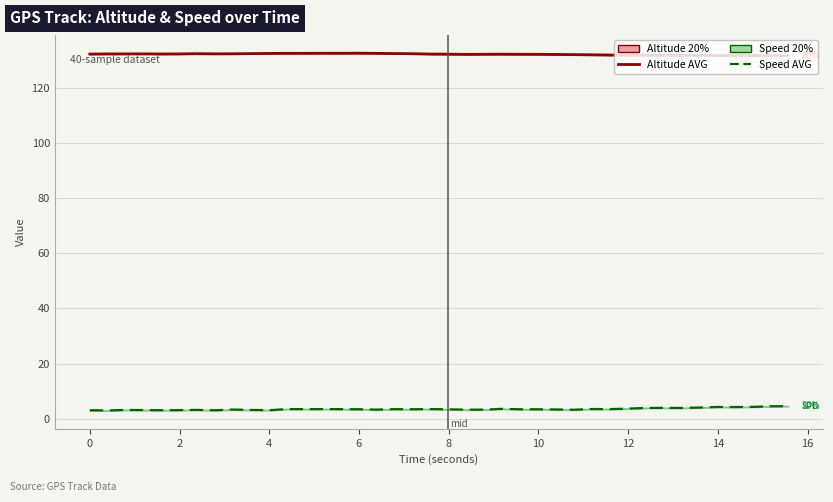

What is the sum of all Altitude AVG values?

5286.5